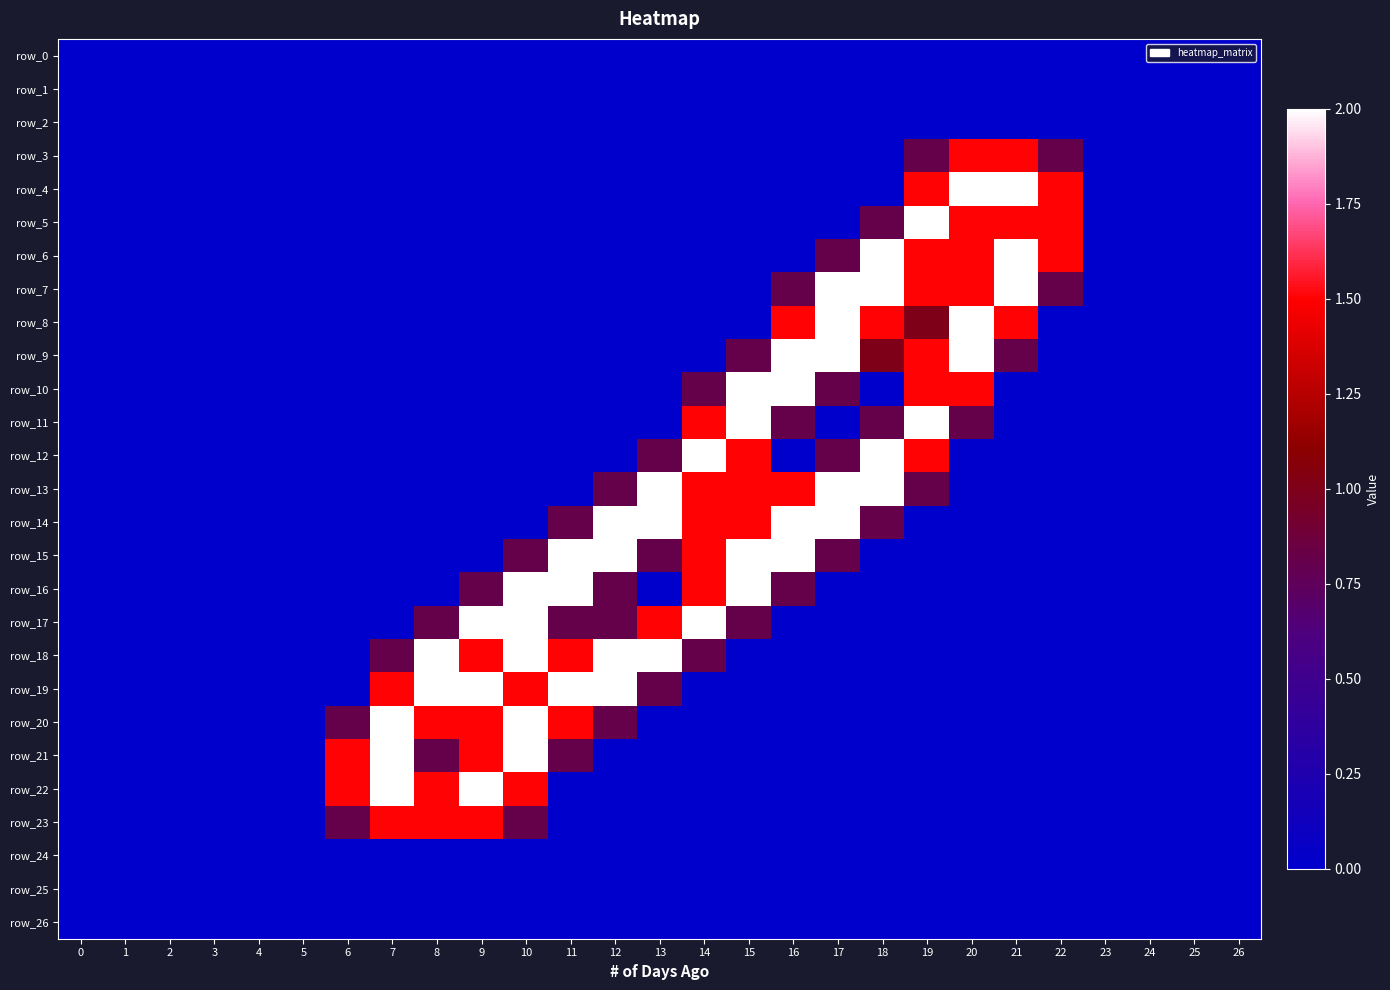

Count the number of data series in this chart.

27